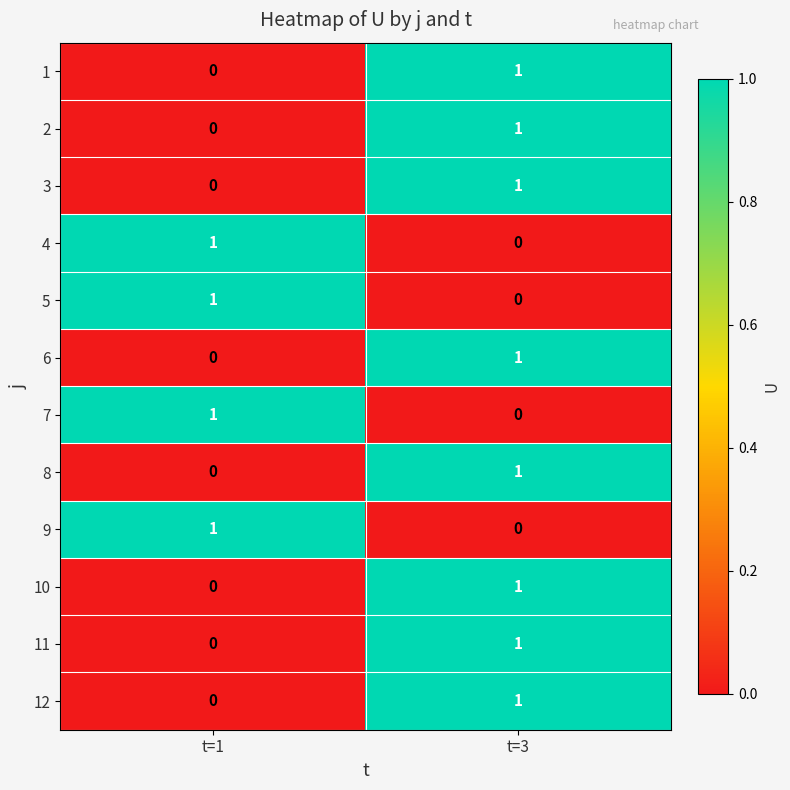

How many categories are shown in the chart?

2